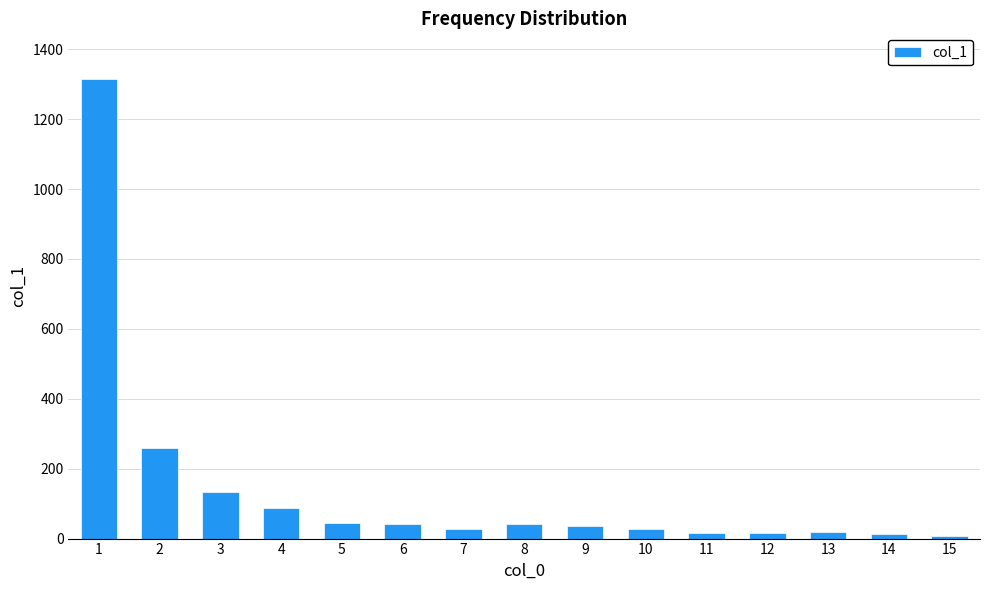

Is it true that the value at 3 is 132?

True